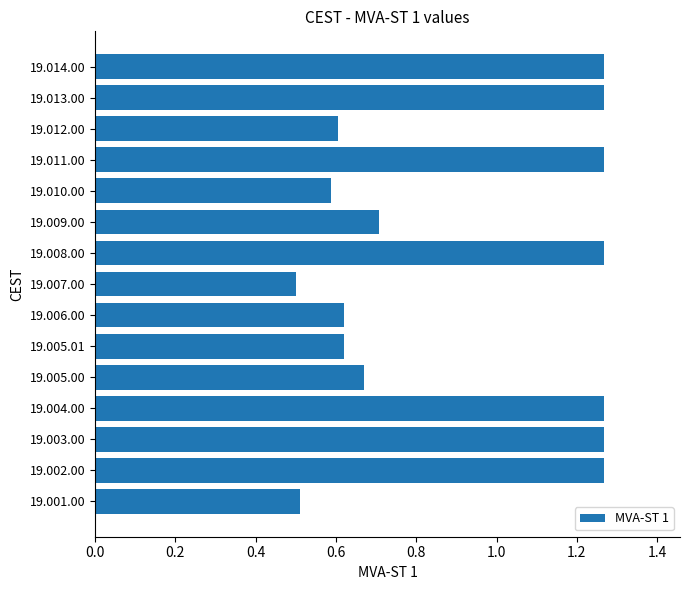

How many values are between 0 and 1?

8